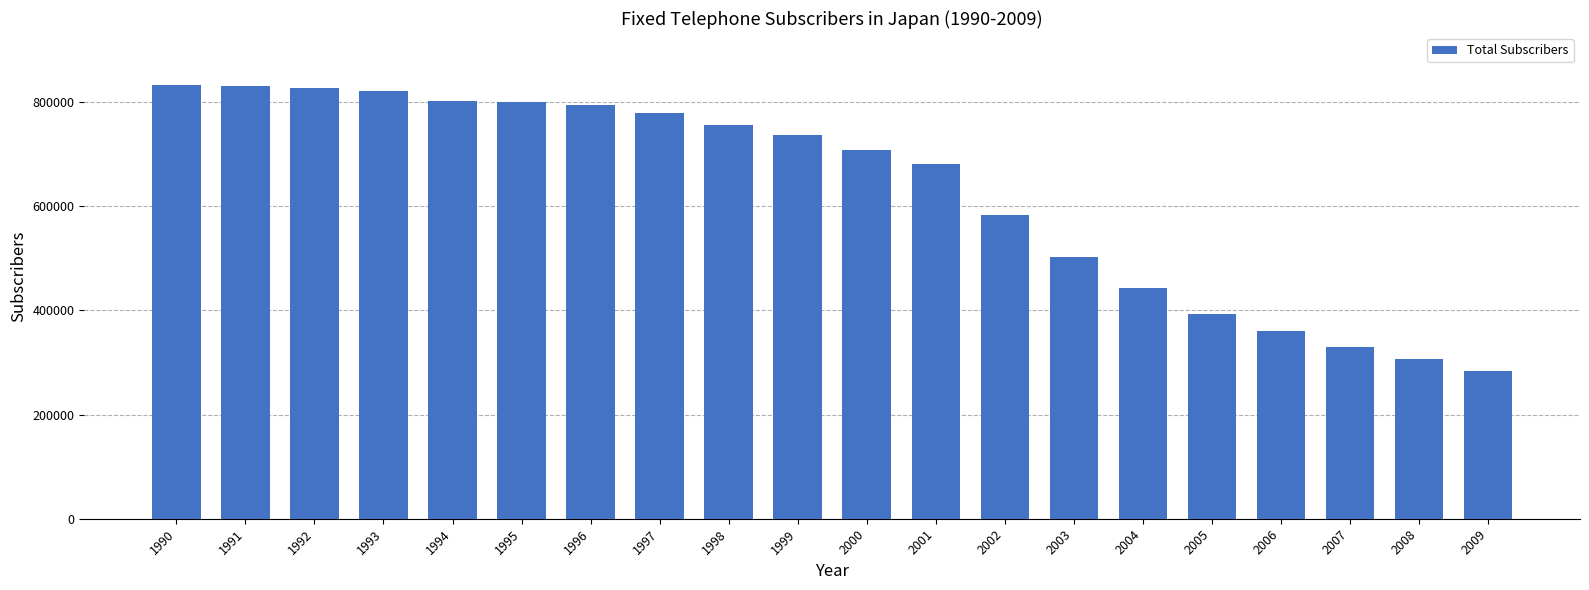

At which label does the data first exceed 736622?

1990